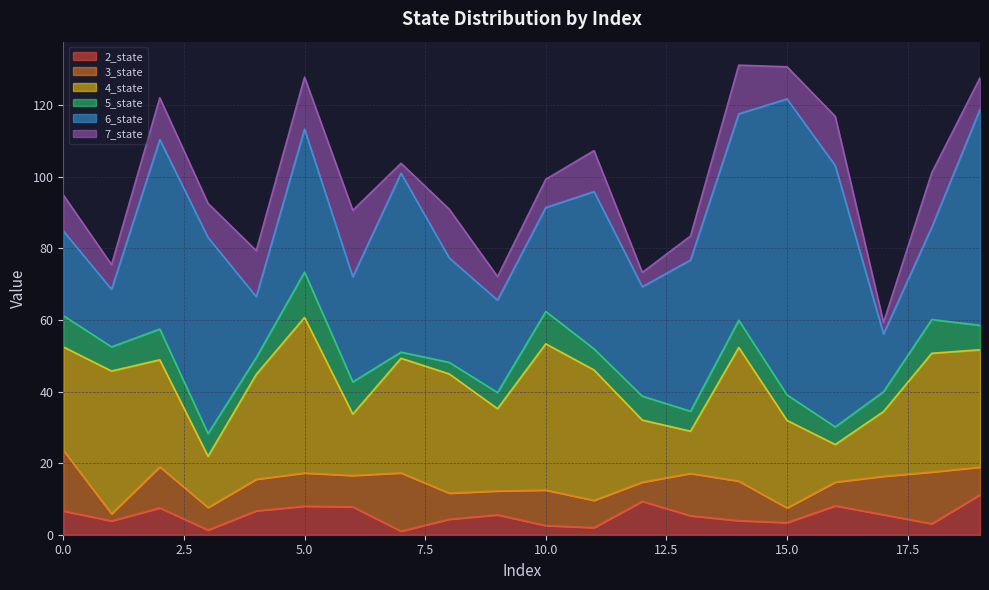

What is the spread (max minus min) of values at 18?

30.1